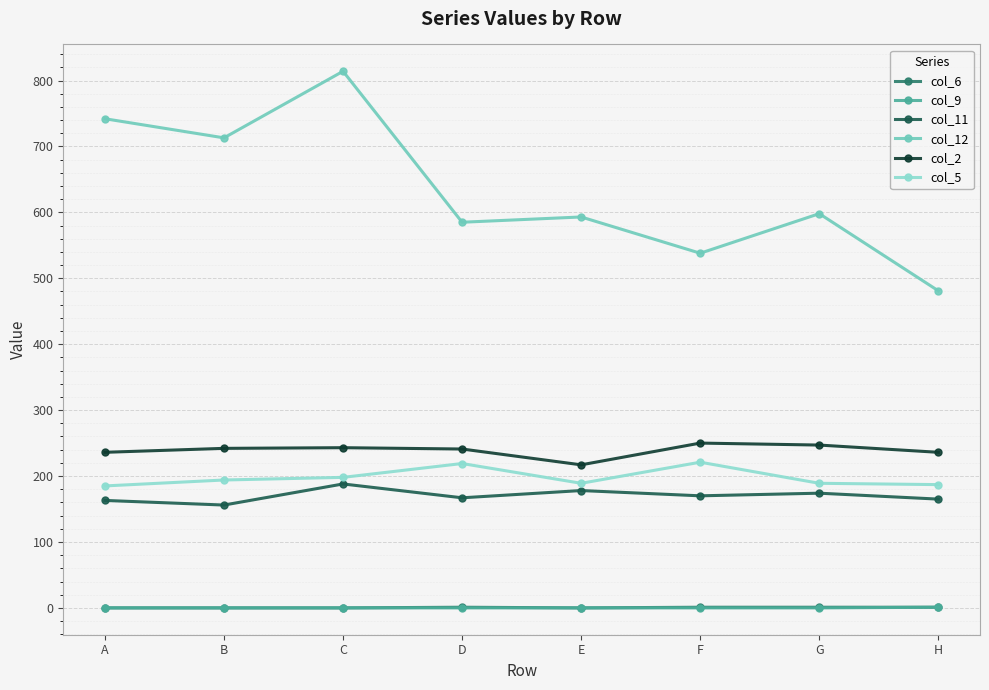

Is it true that col_9 equals 0 at D?

True